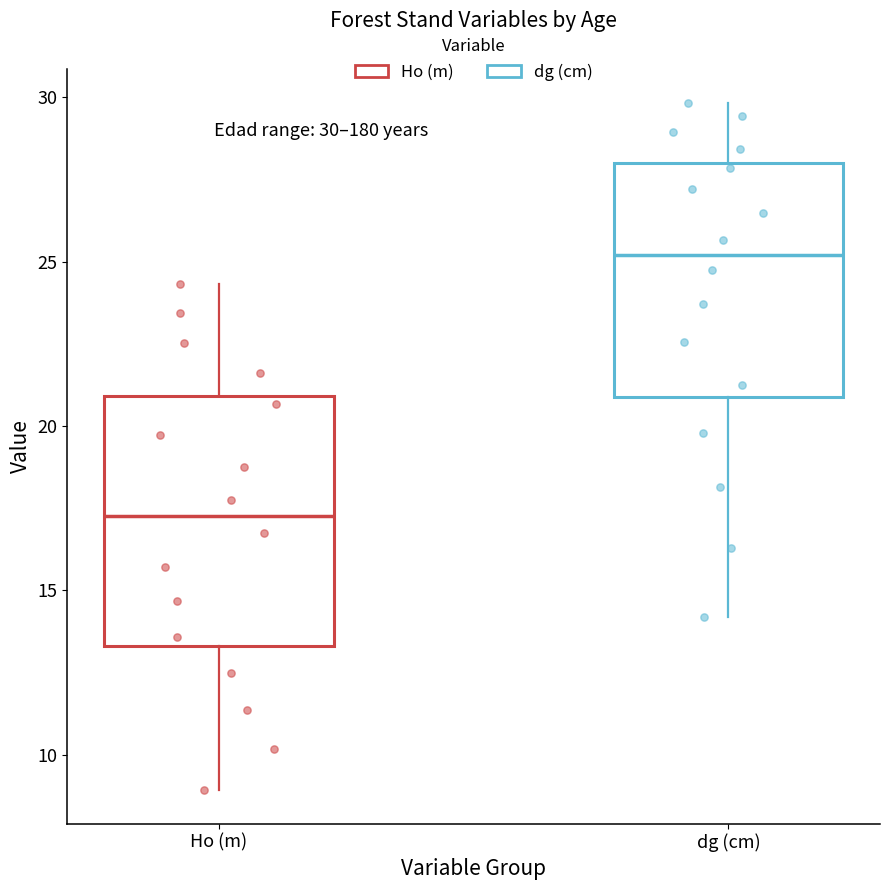

Which box has the lowest median line?

Ho (m)